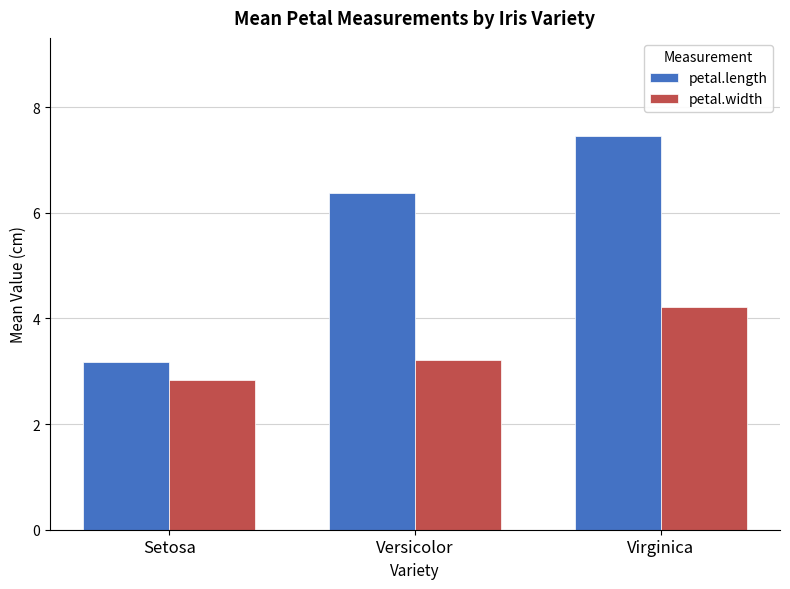

Rank the categories by petal.length value from highest to lowest.

Virginica, Versicolor, Setosa